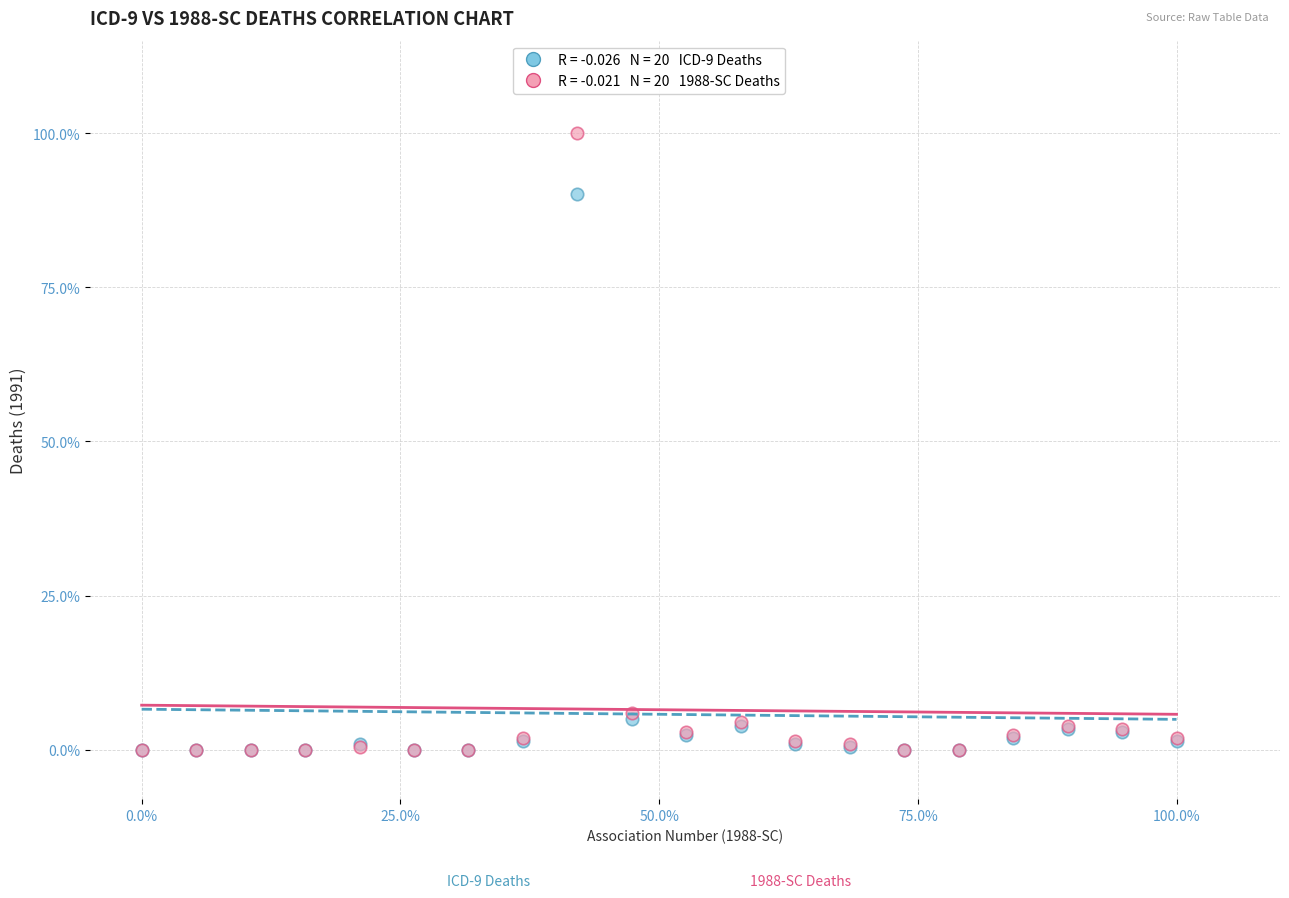

Across all series, what Y value is closest to 50?

90.2